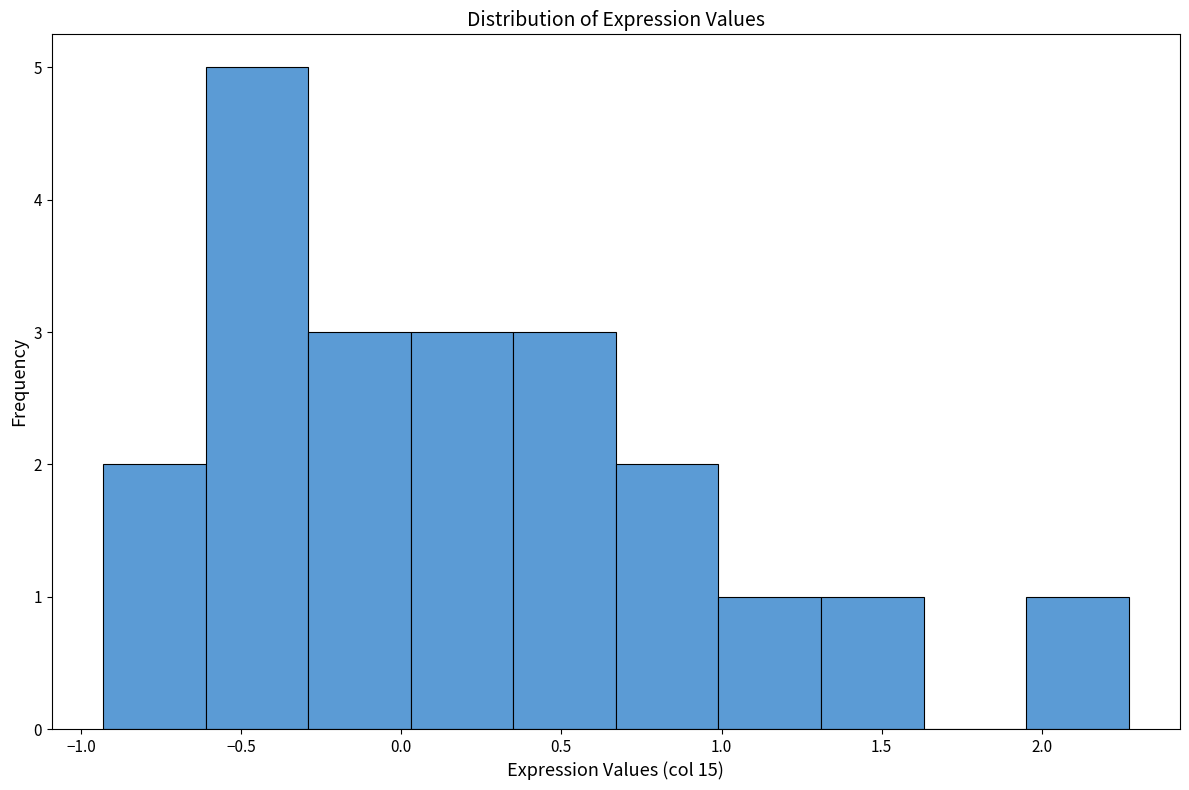

Reading left to right, list every bar in this chart as the range it spans on the x-axis followed by its height. Neither the bar edges nor the heights are printed on the chart, so give them approximately, as read against the axes.

-0.95 to -0.60: 2
-0.60 to -0.30: 5
-0.30 to 0.05: 3
0.05 to 0.35: 3
0.35 to 0.65: 3
0.65 to 1.00: 2
1.00 to 1.30: 1
1.30 to 1.65: 1
1.65 to 1.95: 0
1.95 to 2.25: 1